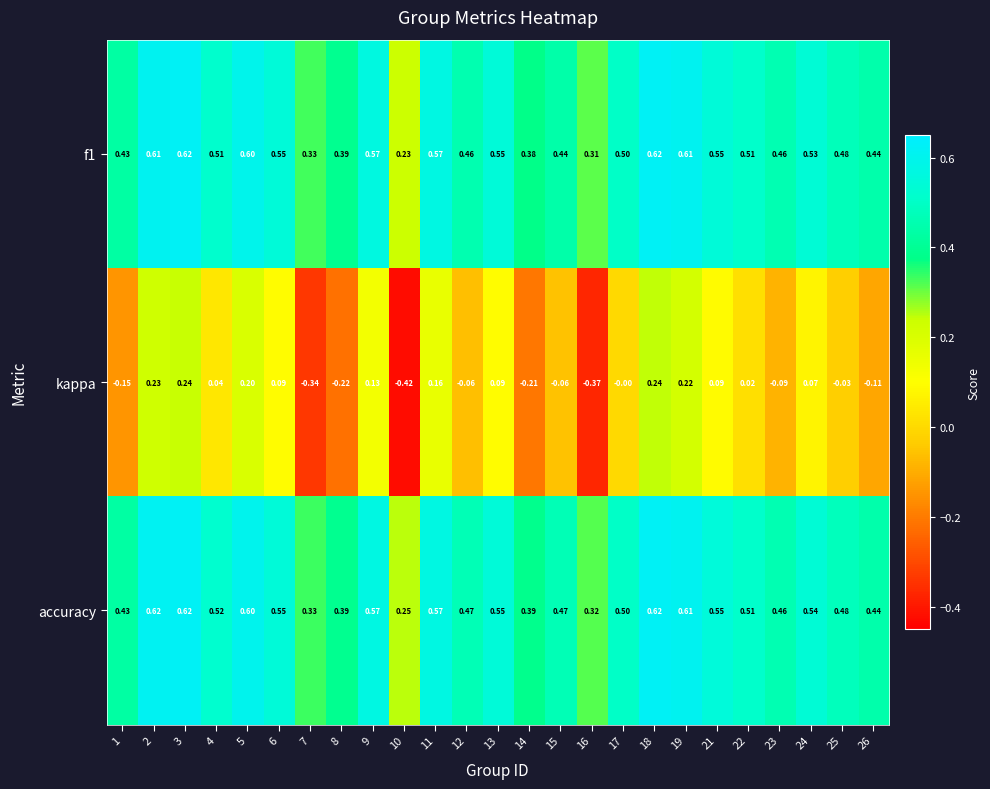

Which series has the largest total across all categories?

accuracy